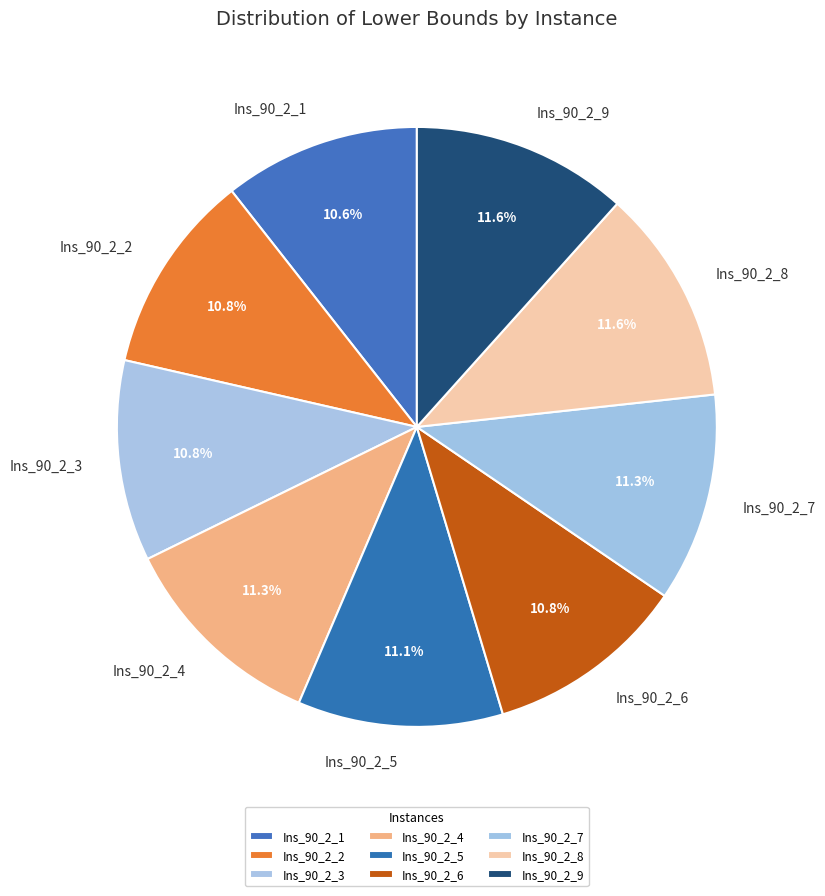

To the nearest percent, what is the combined percentage of Ins_90_2_5 and Ins_90_2_7?

22%